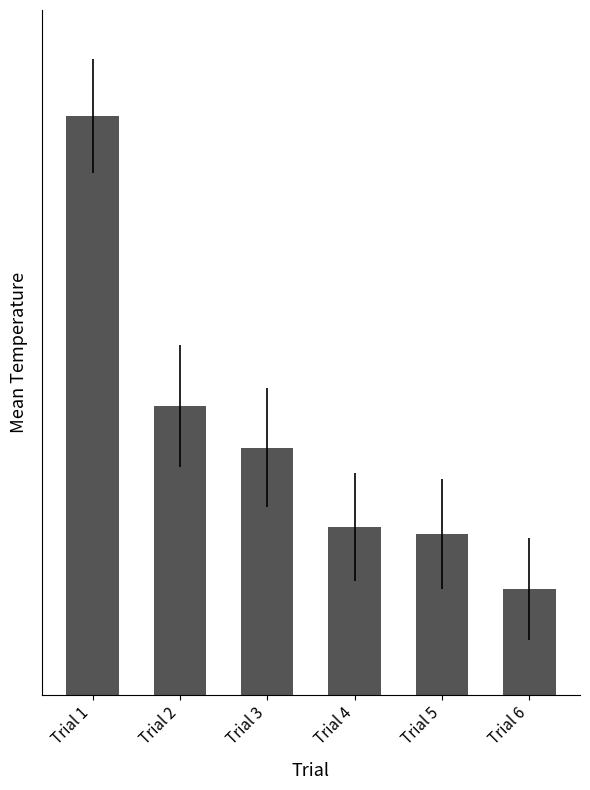

Does the chart contain any negative values?

No